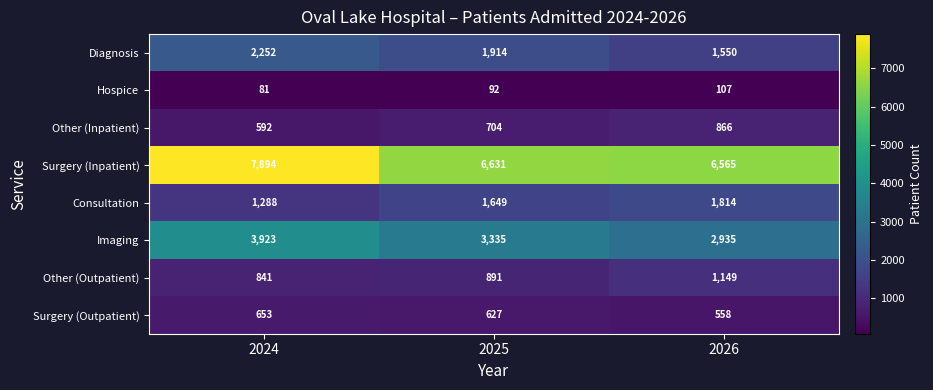

The Other (Inpatient) series shows 332 at 2025. True or false?

False